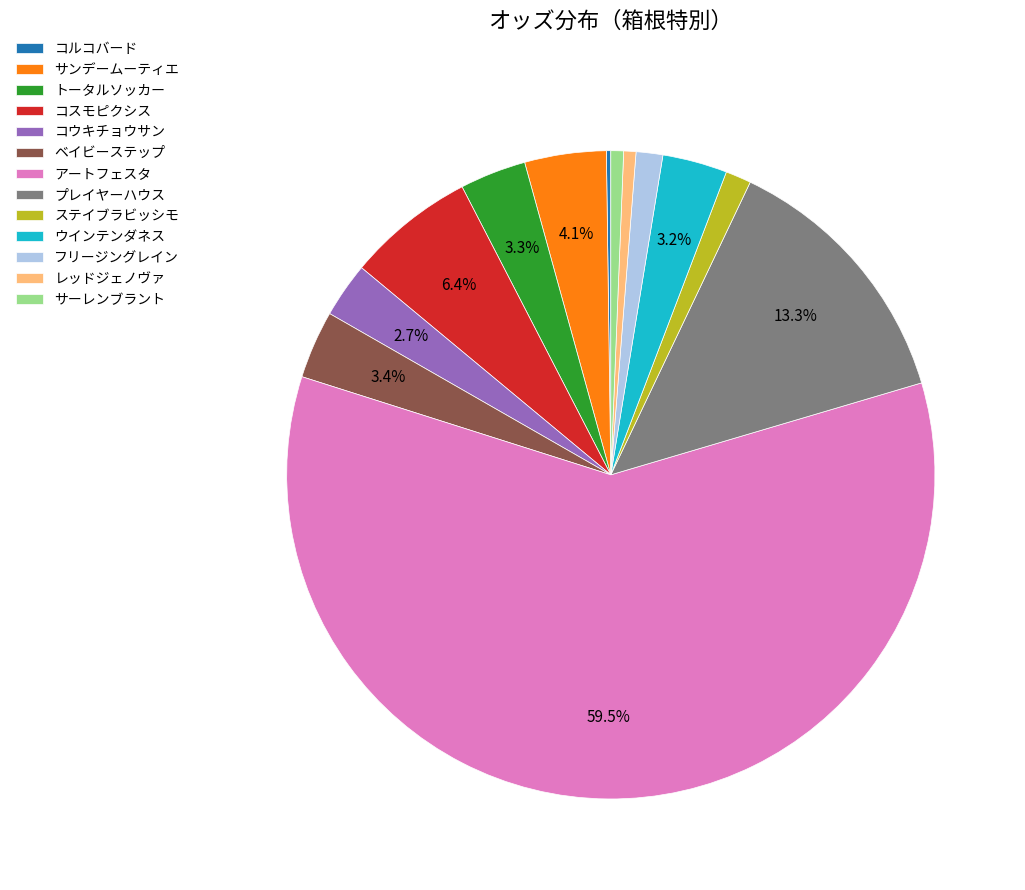

Is there a majority slice in this chart?

Yes